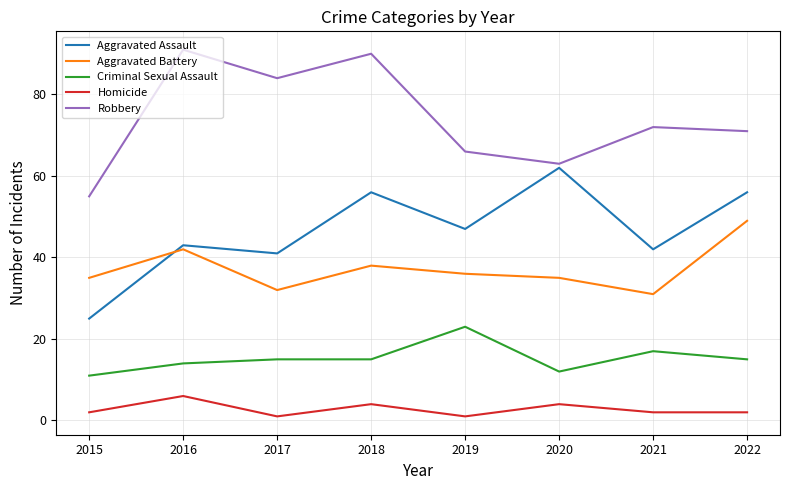

At 2016, list the series in order from smallest to largest.

Homicide, Criminal Sexual Assault, Aggravated Battery, Aggravated Assault, Robbery